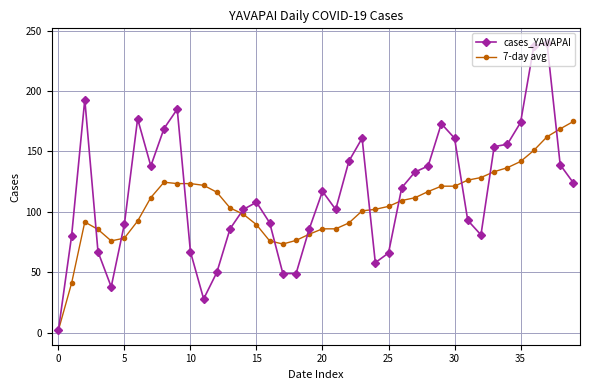

Which series has the widest spread of values?

cases_YAVAPAI